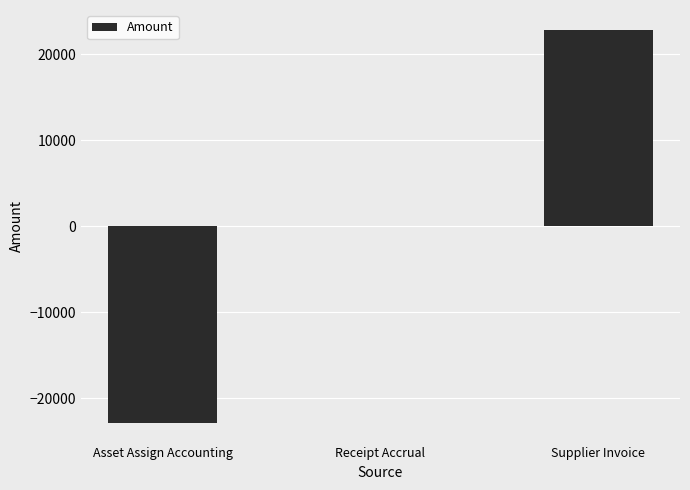

True or false: the data shows 0.0 at Receipt Accrual.

True